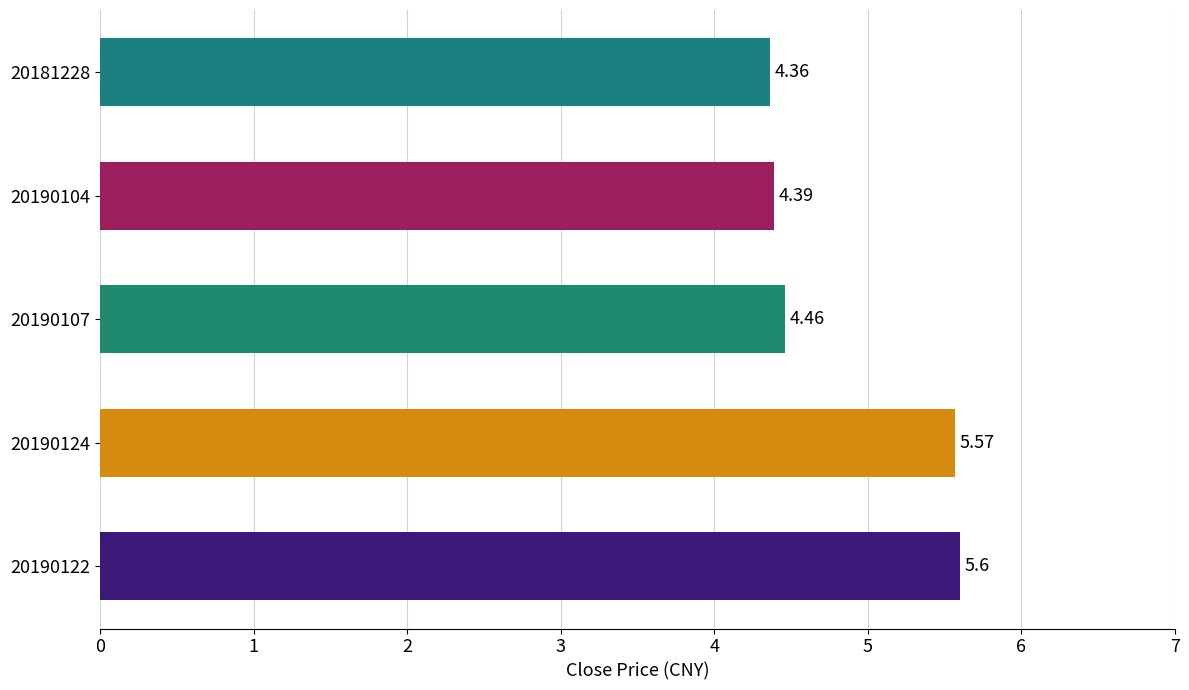

What is the change in value from 20190124 to 20190104?

-1.2